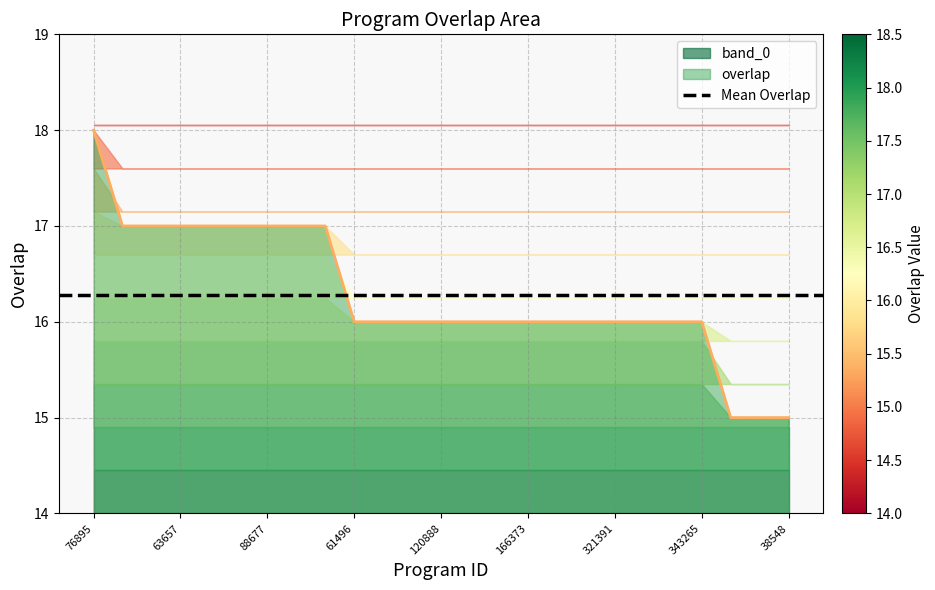

Where is the data nearest to the value 16?

61496